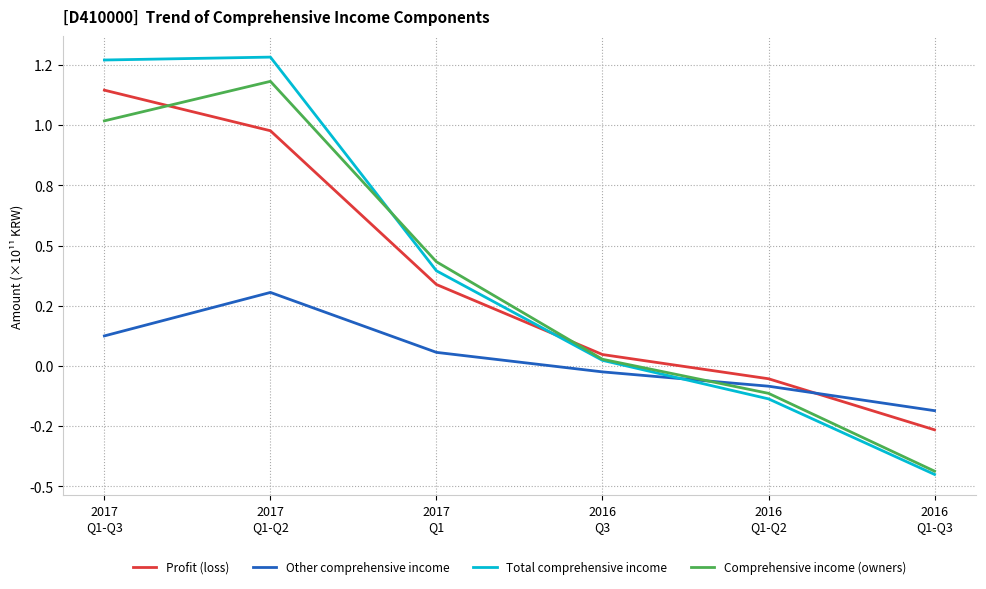

Rank the categories by Profit (loss) value from highest to lowest.

2017
Q1-Q3, 2017
Q1-Q2, 2017
Q1, 2016
Q3, 2016
Q1-Q2, 2016
Q1-Q3